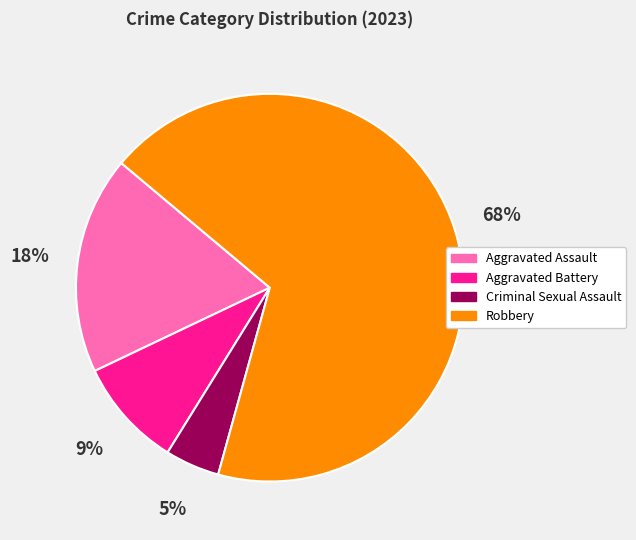

To the nearest percent, what percentage of the pie is Robbery?

68%